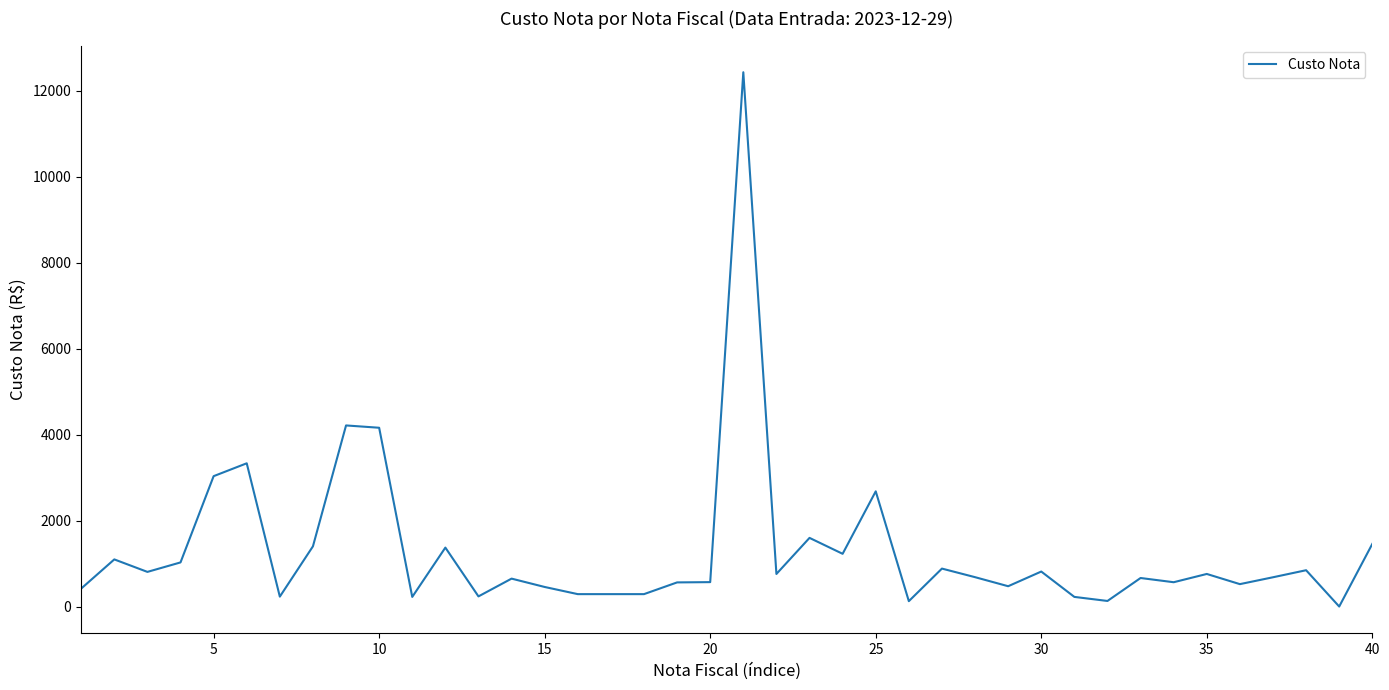

What is the difference between the maximum and minimum values?

12423.9